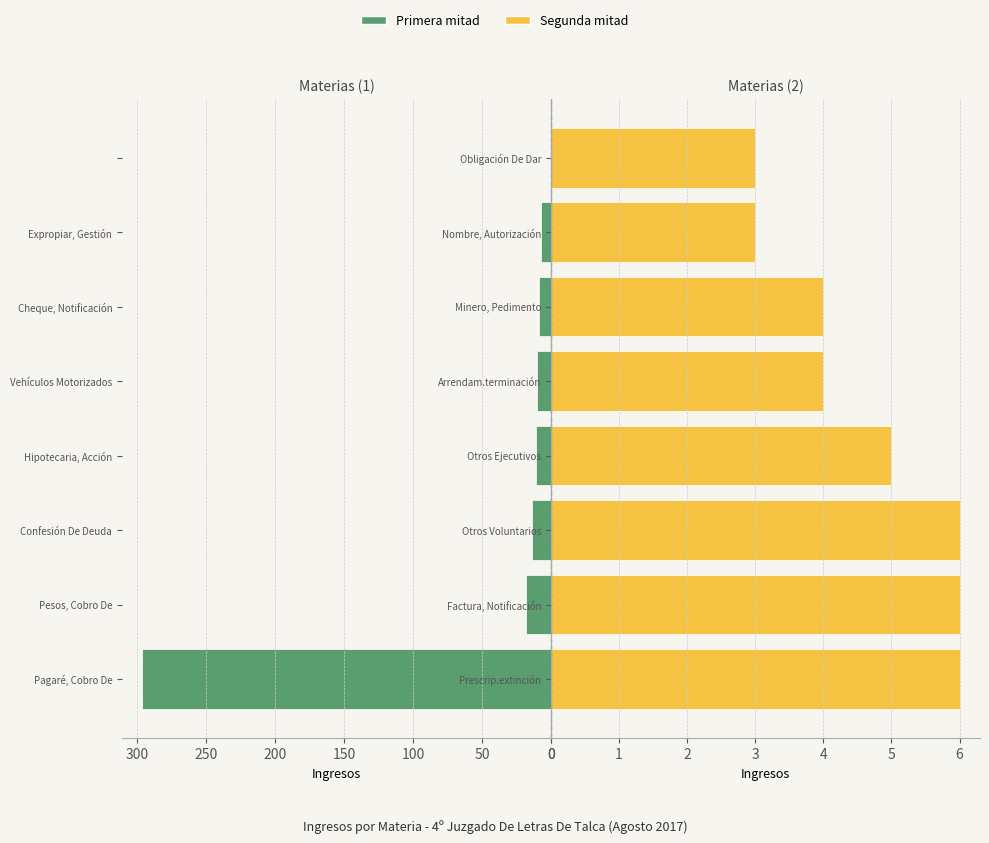

At how many categories does at least one series exceed 212?

1